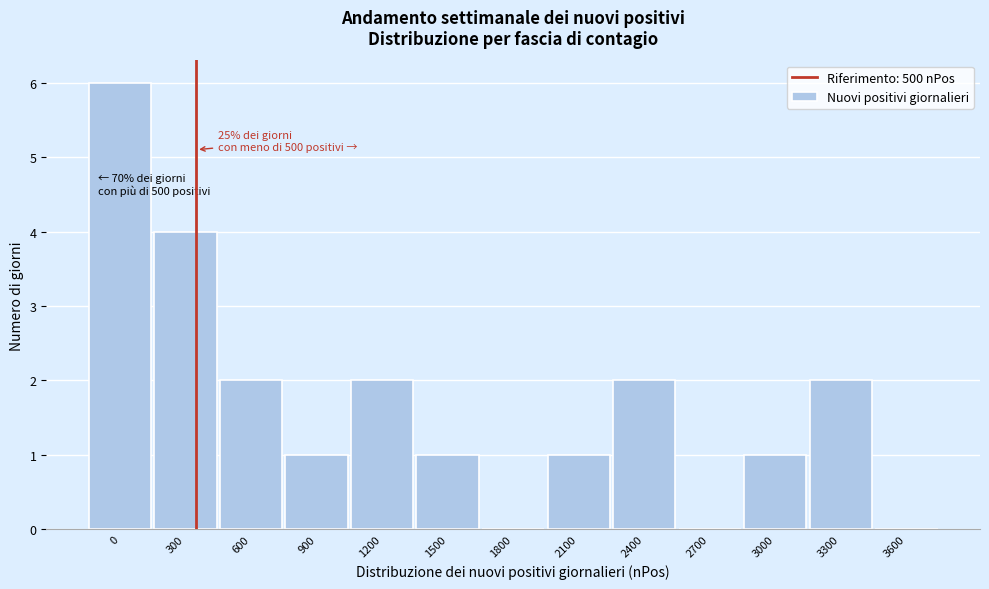

Reading left to right, what are all the values shown in this chart?

0=6	300=4	600=2	900=1	1200=2	1500=1	1800=0	2100=1	2400=2	2700=0	3000=1	3300=2	3600=0